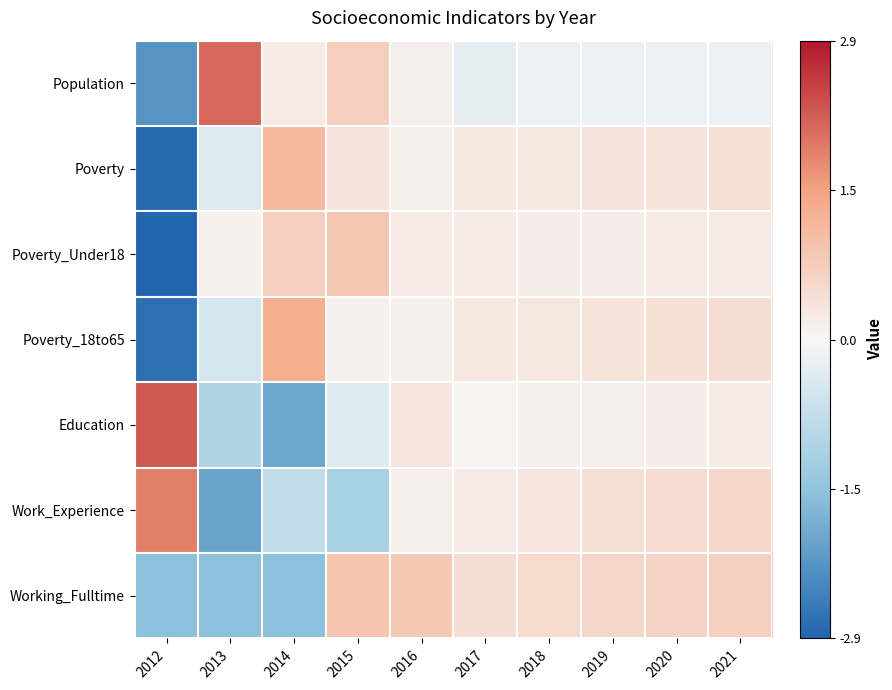

Count the number of data series in this chart.

7